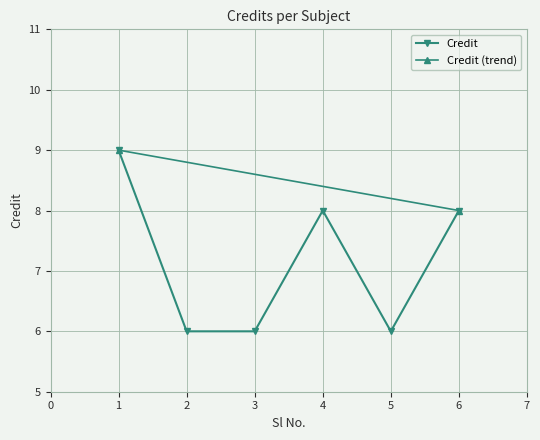

At which label does the data first exceed 8?

1